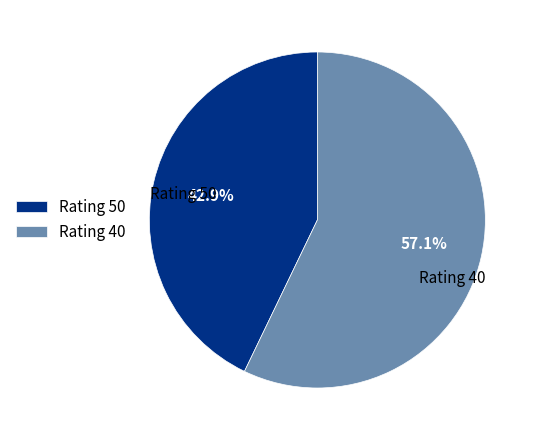

Rank the categories by value from highest to lowest.

Rating 40, Rating 50